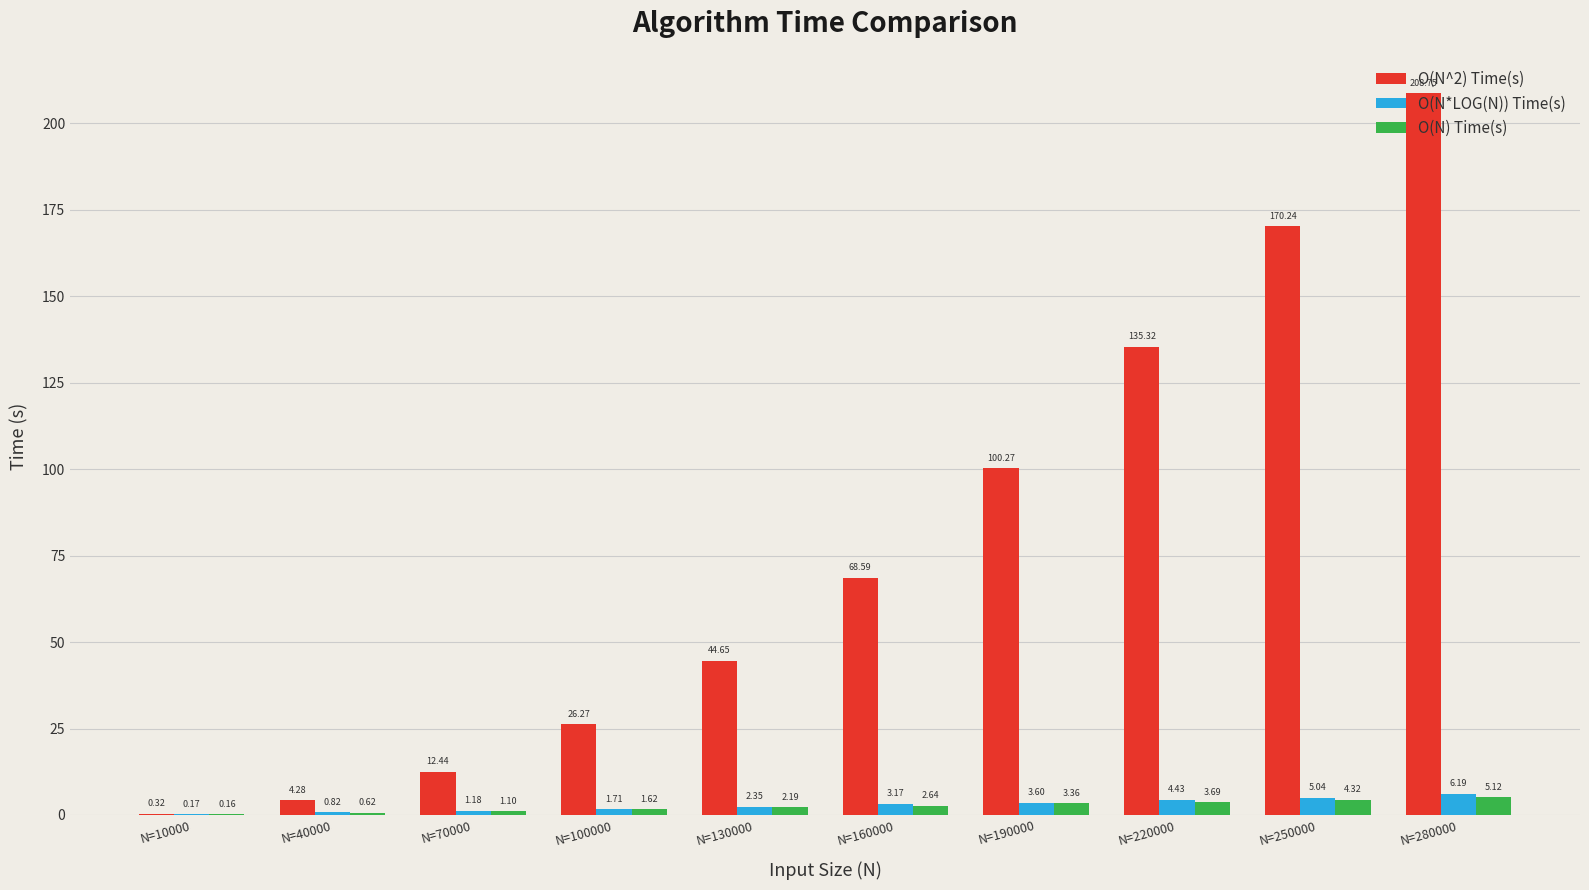

Count the number of categories in the chart.

10